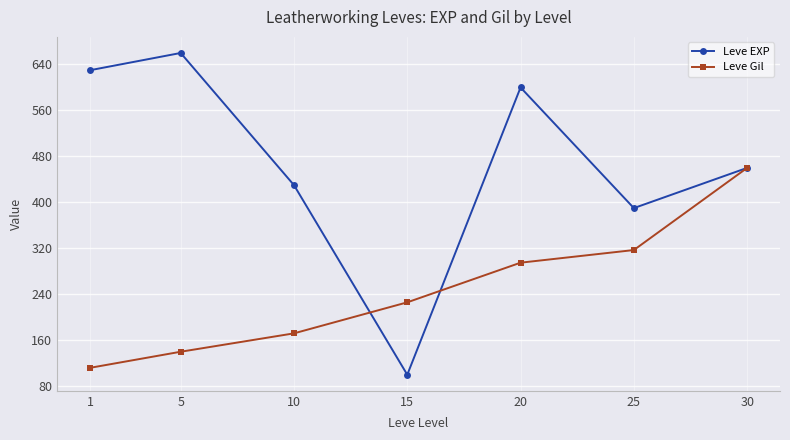

Between 15 and 25, which series saw the biggest shift?

Leve EXP